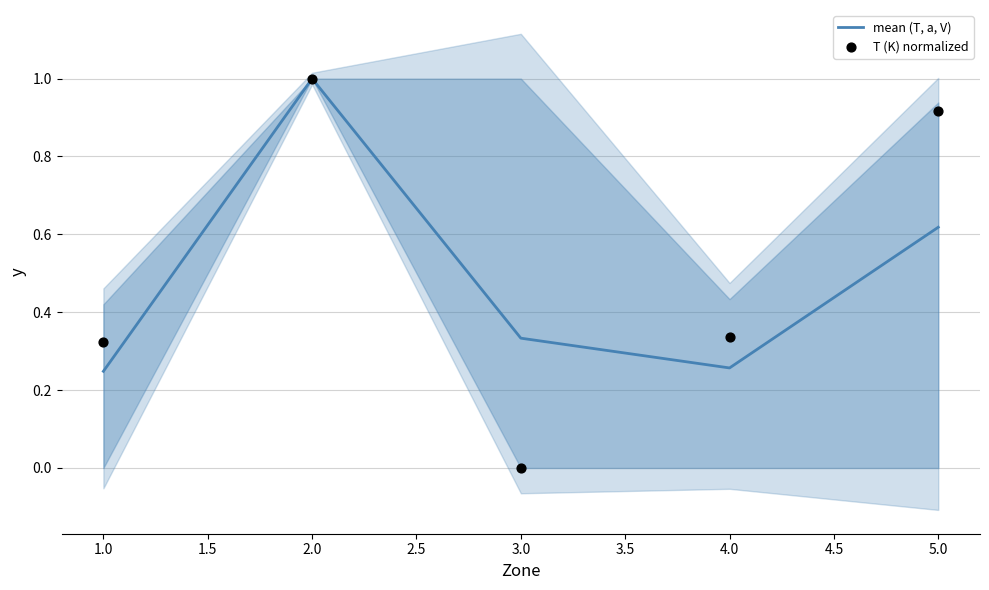

Which series has the largest Y range (max minus min)?

T (K) normalized